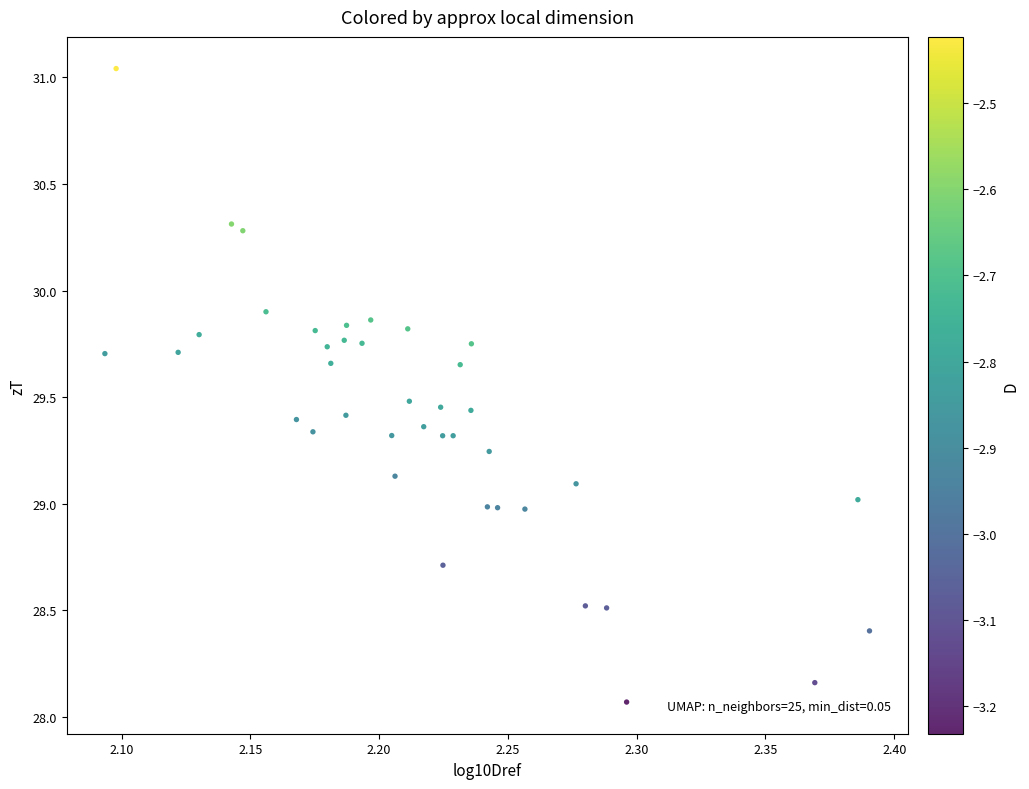

What is the range of Y values (max minus min)?

3.0